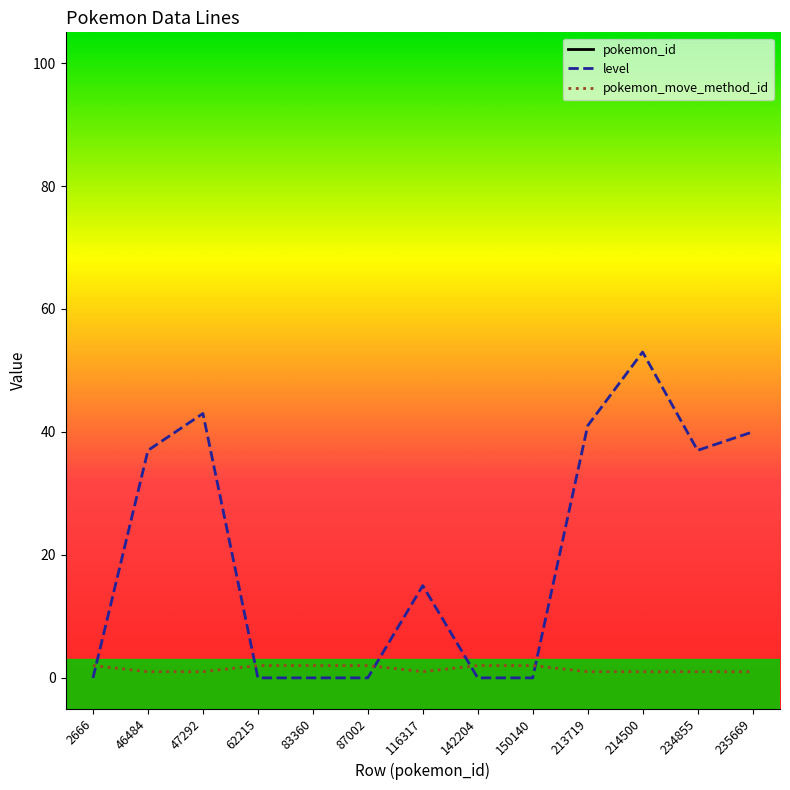

True or false: pokemon_id has a value of 62215 at 62215.

True